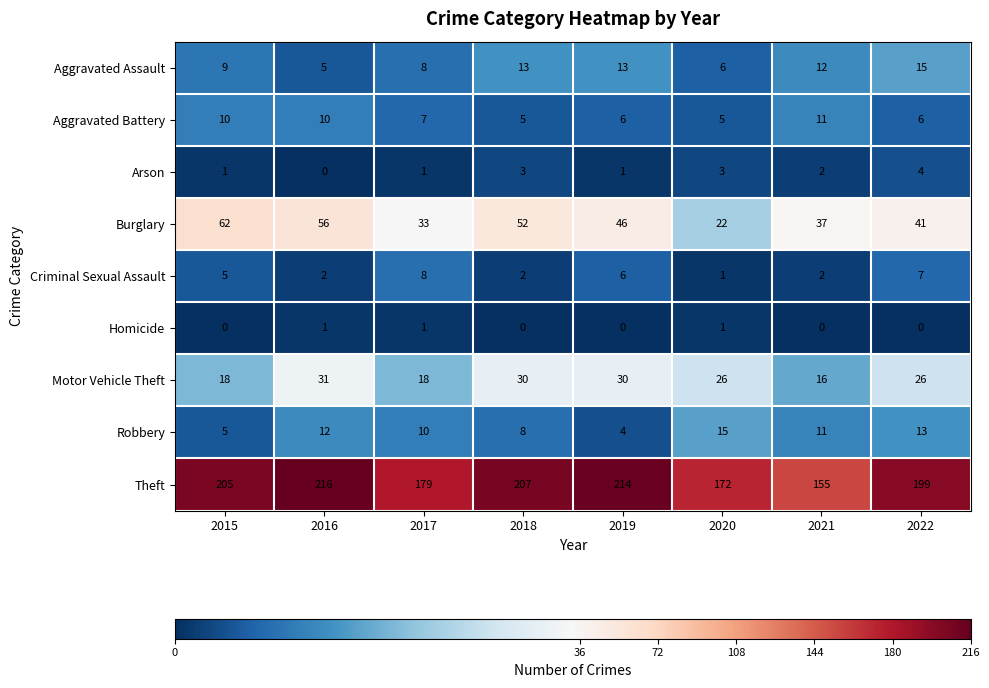

Which series has the largest total across all categories?

Theft